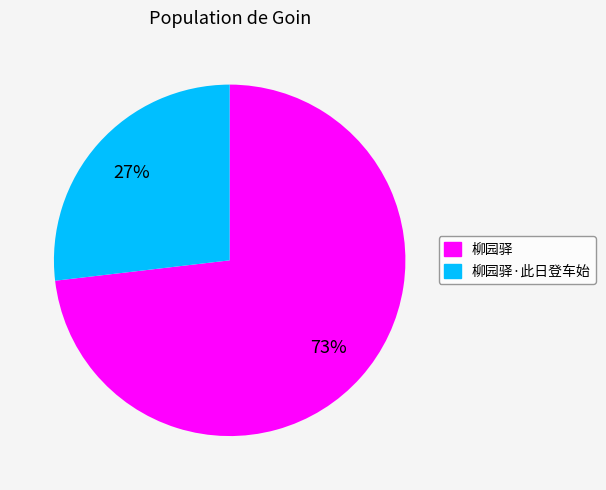

Is there a majority slice in this chart?

Yes